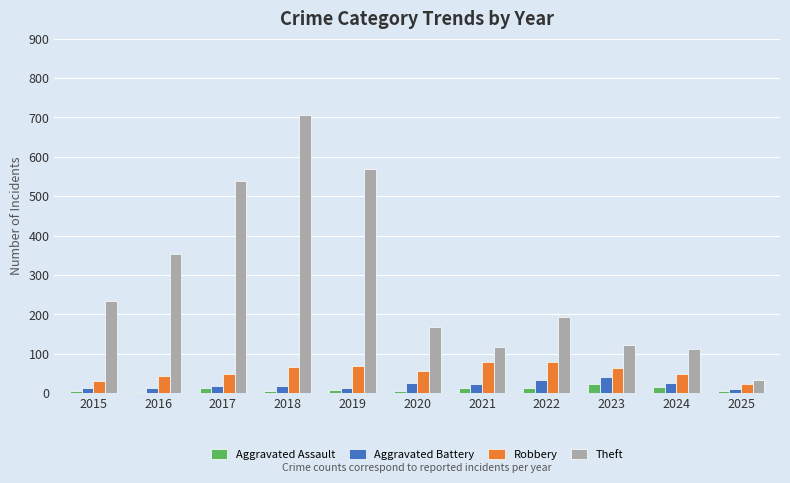

What is the average value of the Aggravated Assault series?

10